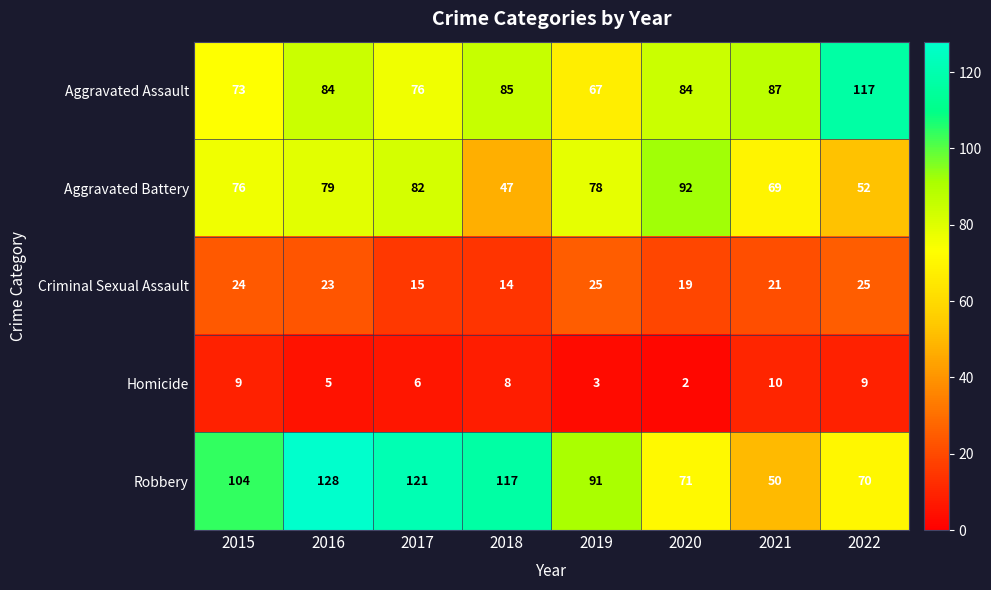

Which series has the widest spread of values?

Robbery